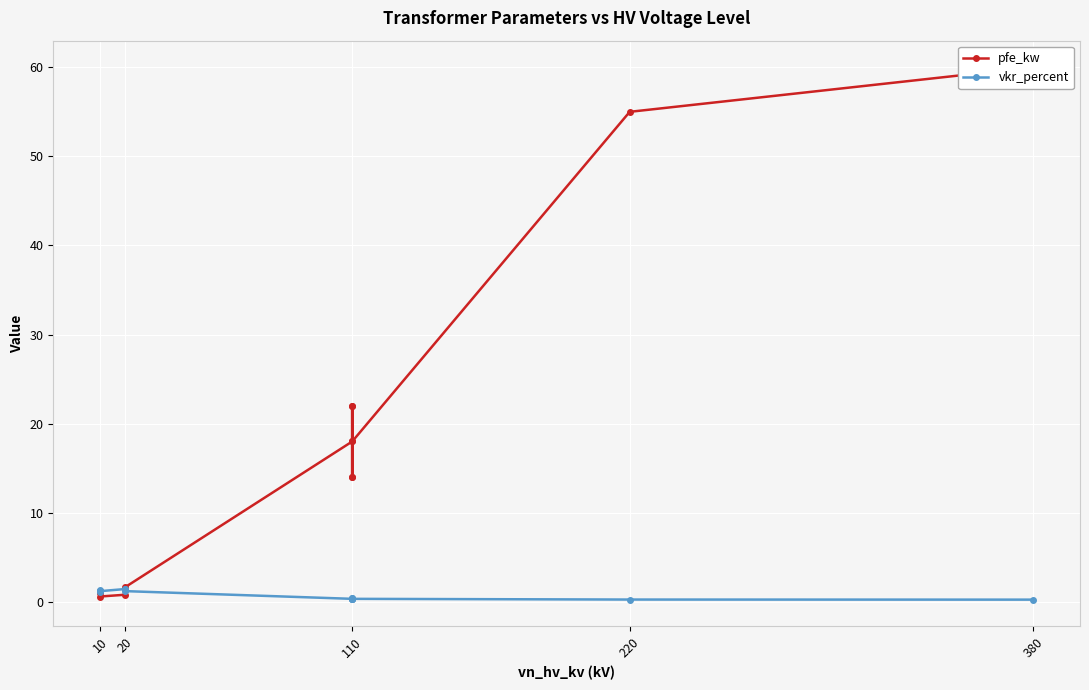

In pfe_kw, how many points are lower than both neighbors (excluding endpoints)?

3